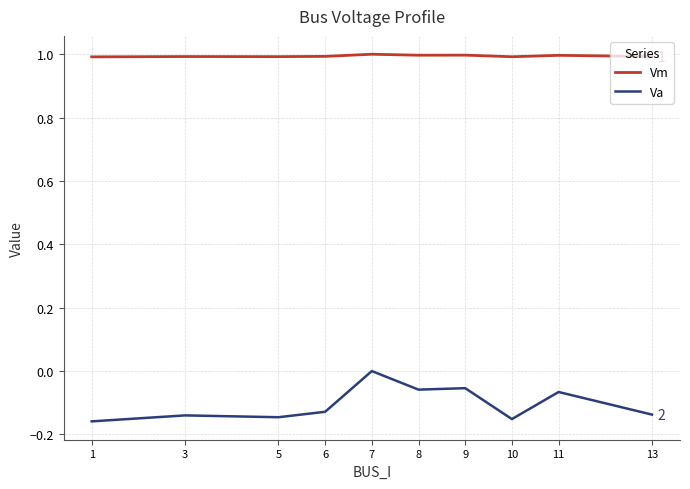

Which category has the highest value in the Va series?

7